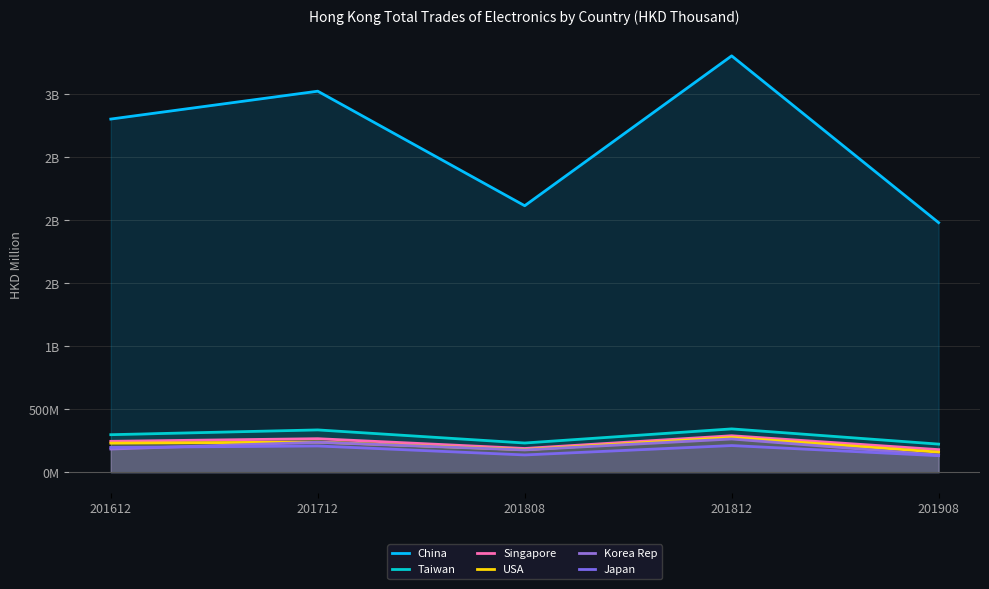

True or false: Korea Rep has more than 2 interior local peaks.

False